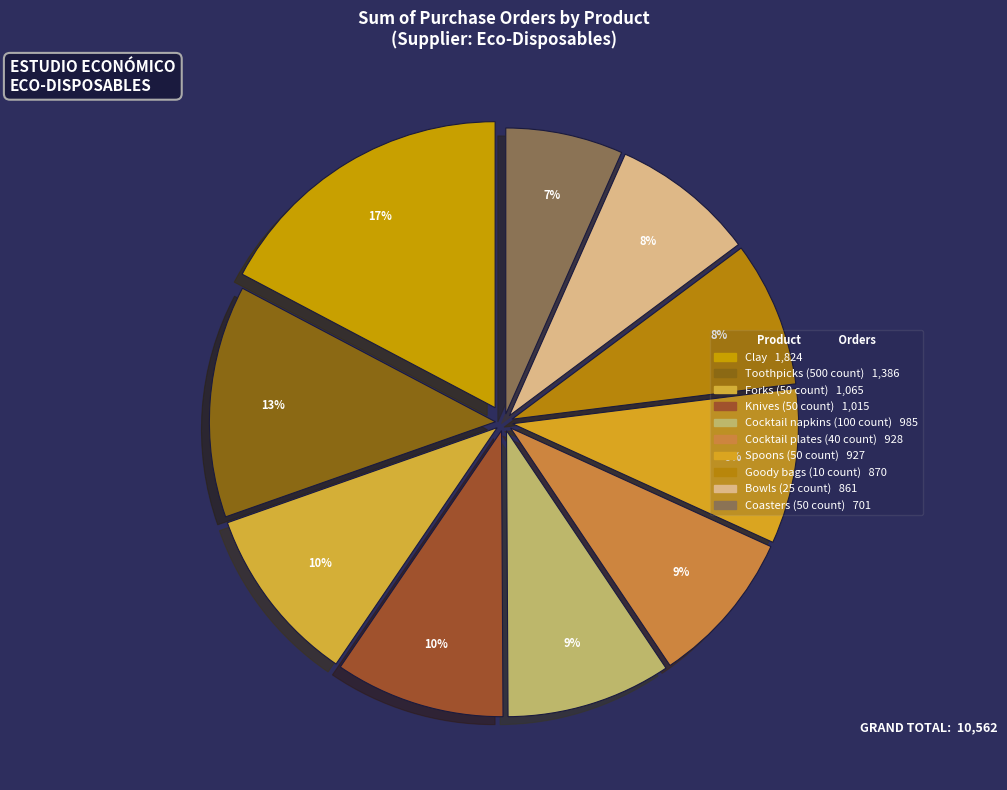

Rank the categories by value from lowest to highest.

Coasters (50 count), Bowls (25 count), Goody bags (10 count), Spoons (50 count), Cocktail plates (40 count), Cocktail napkins (100 count), Knives (50 count), Forks (50 count), Toothpicks (500 count), Clay